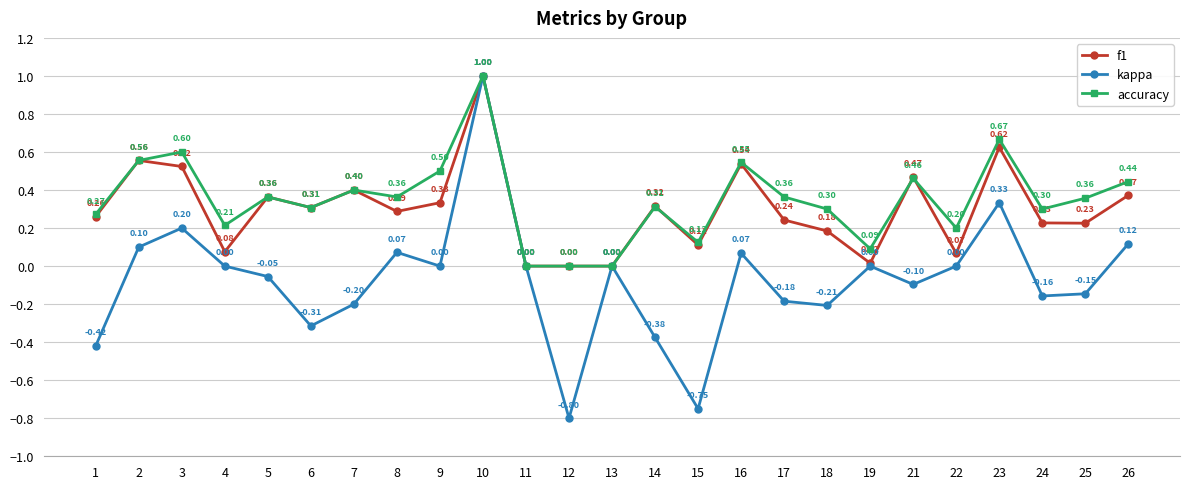

Which label corresponds to the largest value in the chart?

10